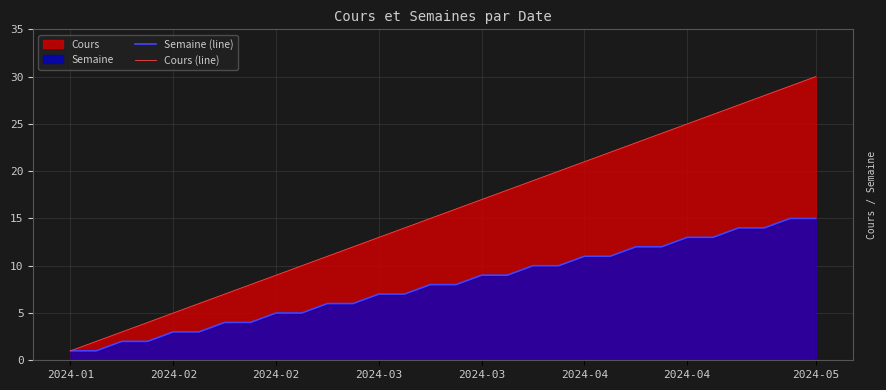

What is the smallest value displayed?

1